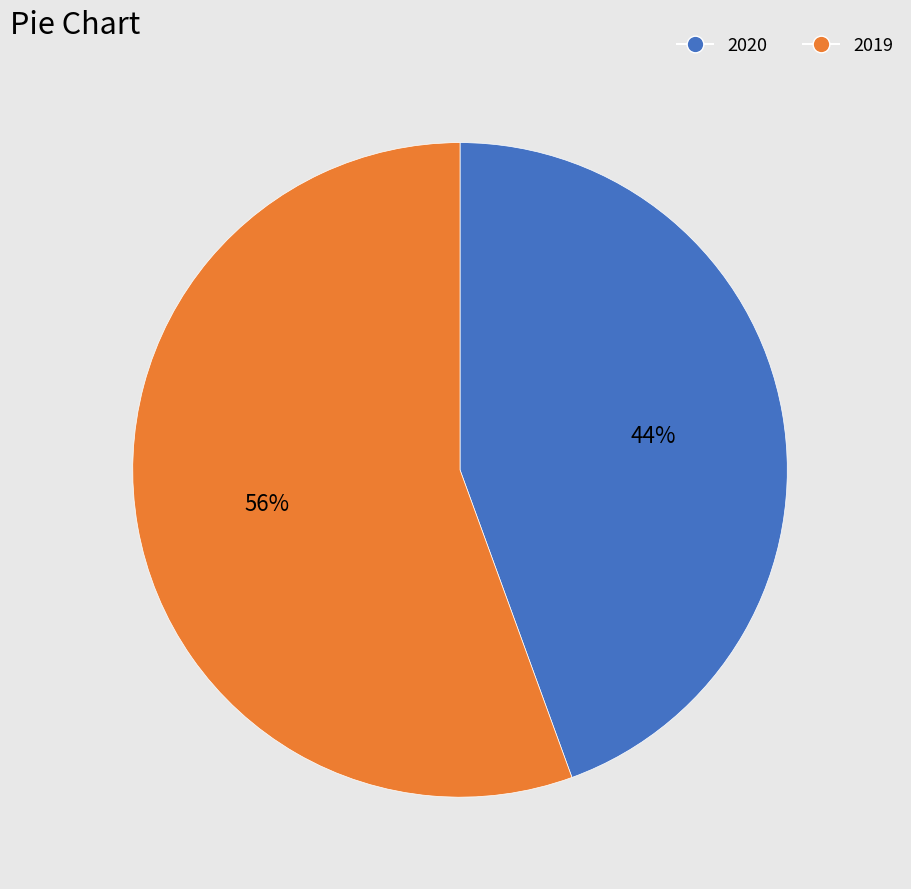

What is the ratio of the value at 2020 to the value at 2019?

0.8